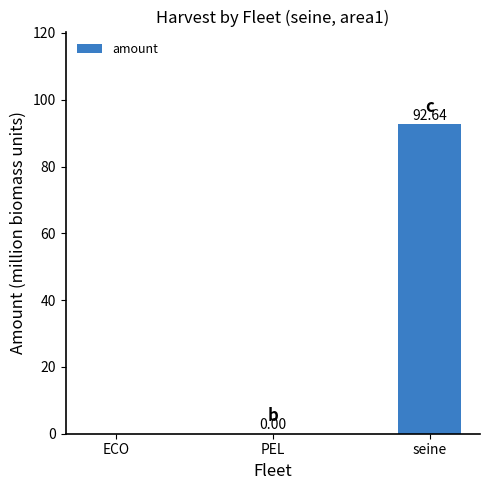

True or false: the data shows 0.0 at PEL.

True